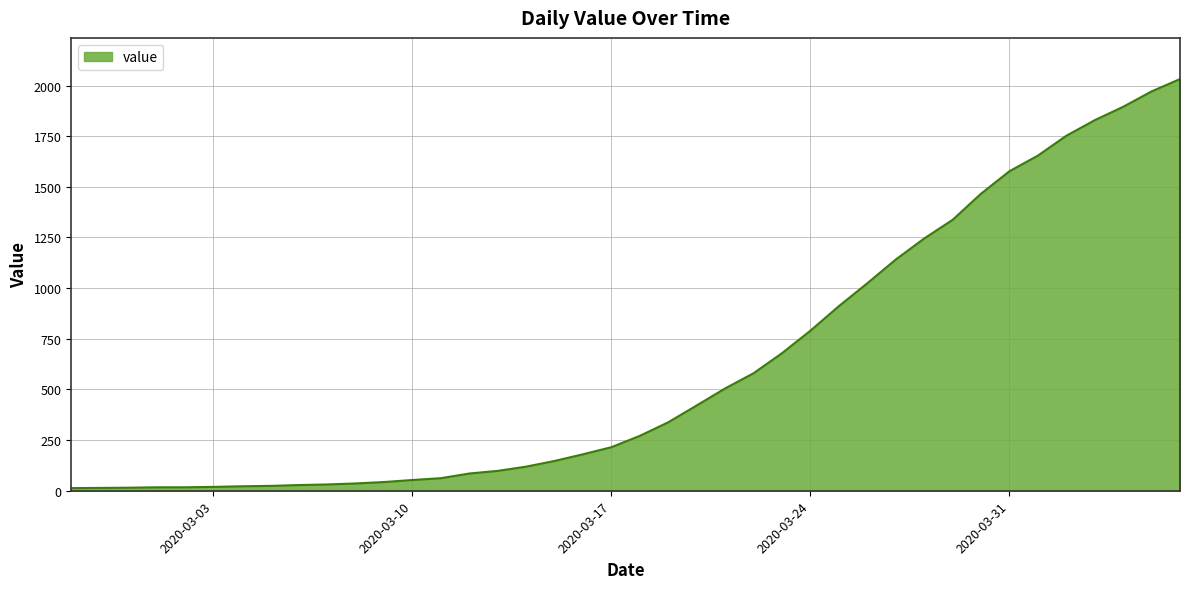

What is the sum of all values?

24656